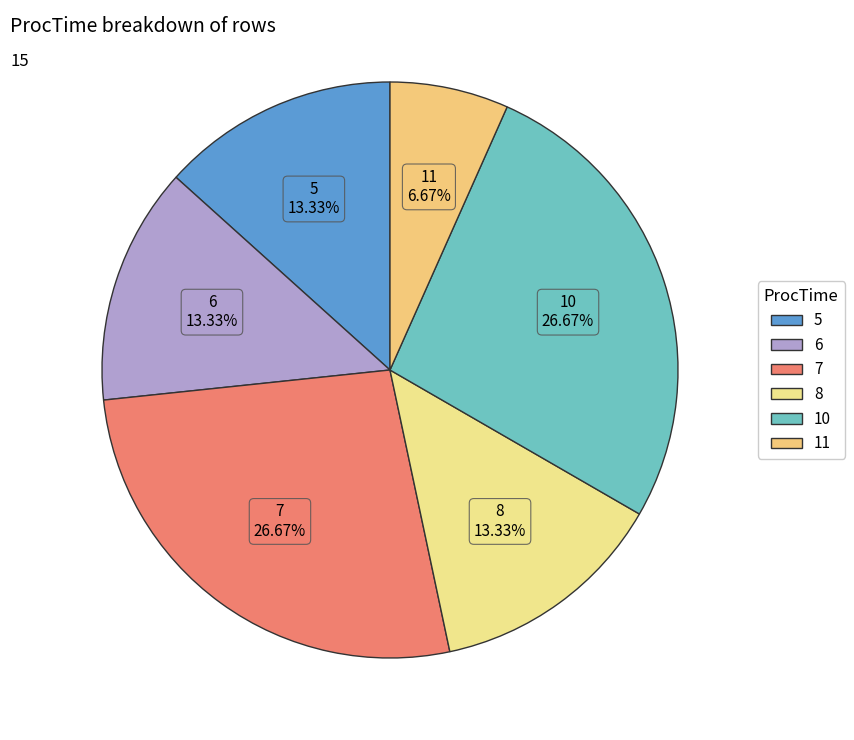

Count the number of slices in the pie.

6